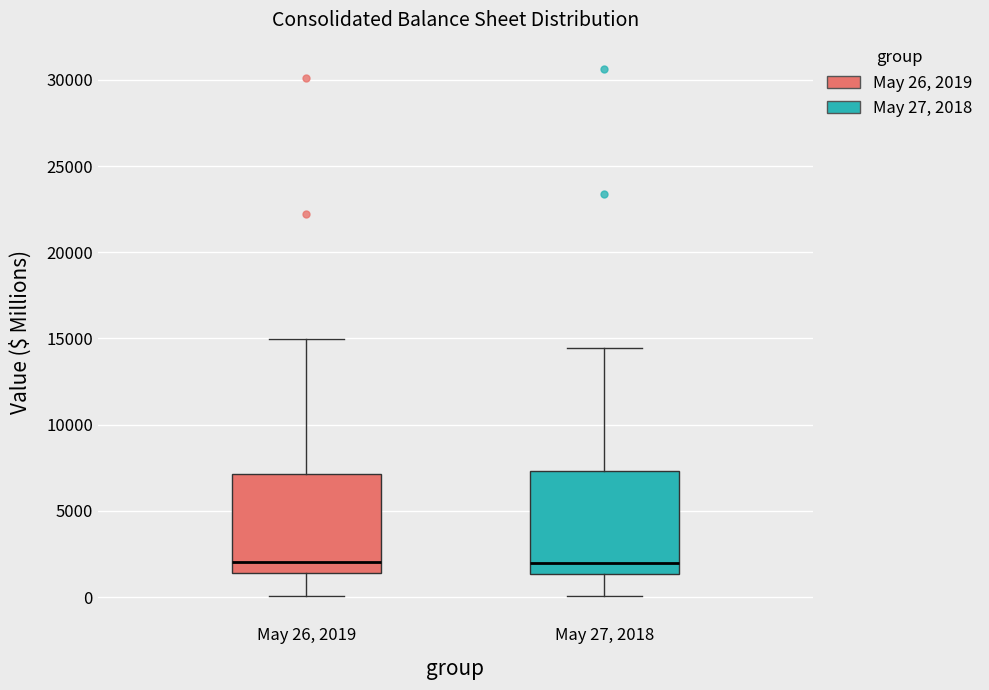

Reading left to right, transcribe this box plot: for each box, give where its median line is, the range the box spans, and where its two whiskers end, as read against the y-axis. The values are not printed on the chart, so give them approximately, as read against the axis.

May 26, 2019: median 2000, box 1500 to 7000, whiskers 0 to 15000
May 27, 2018: median 2000, box 1500 to 7500, whiskers 0 to 14500